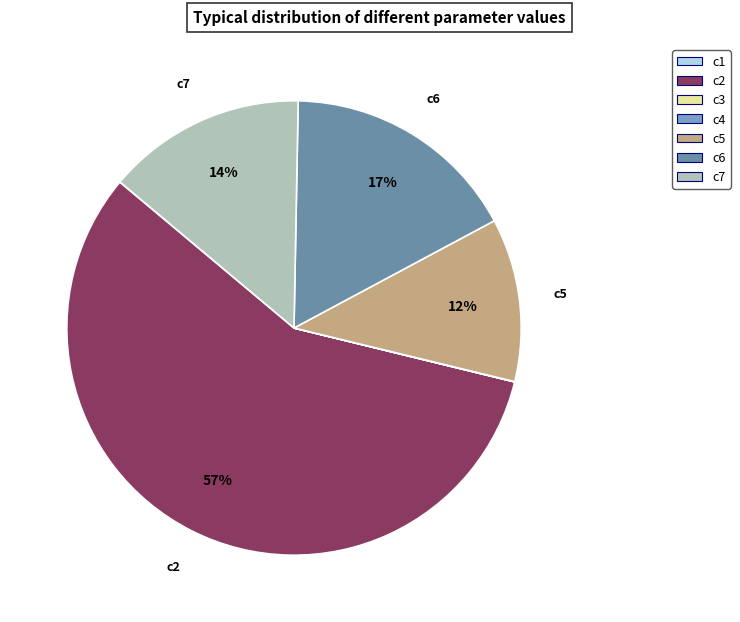

How much of the chart is everything except c6?

83.1%